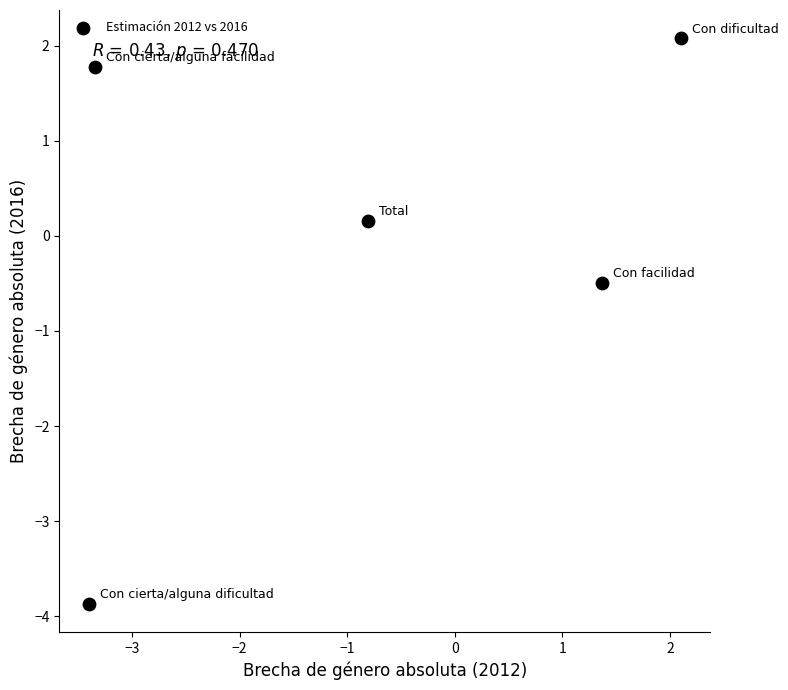

What is the range of X values (max minus min)?

5.5